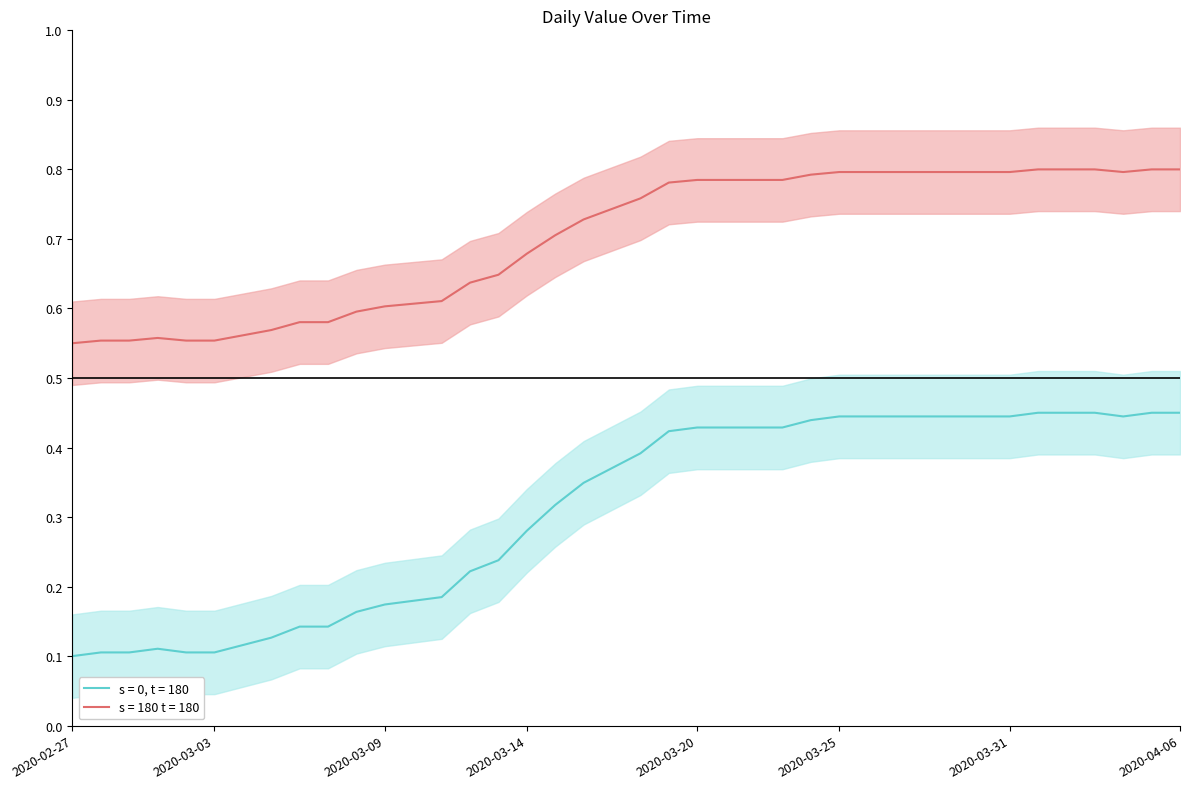

At which category does the chart reach its minimum across all series?

2020-02-27